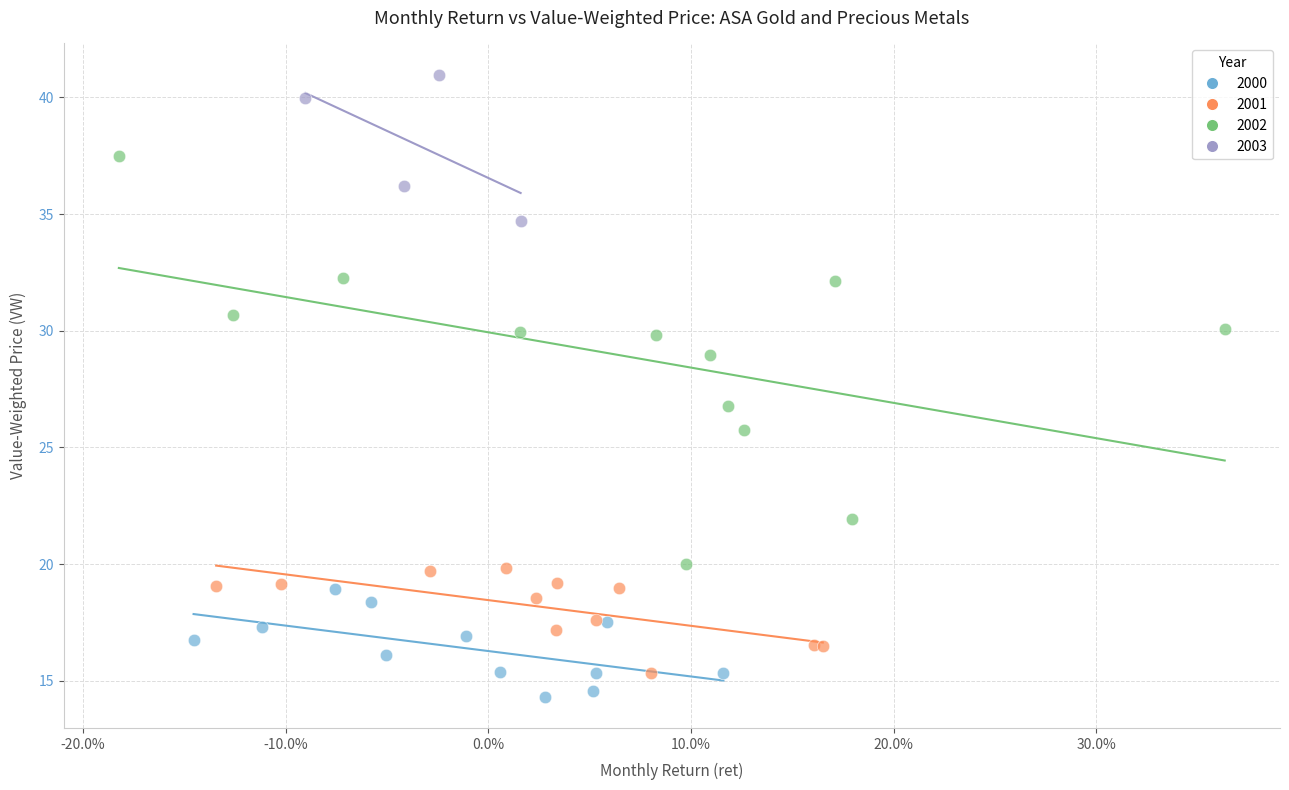

Which series has the largest Y range (max minus min)?

2002